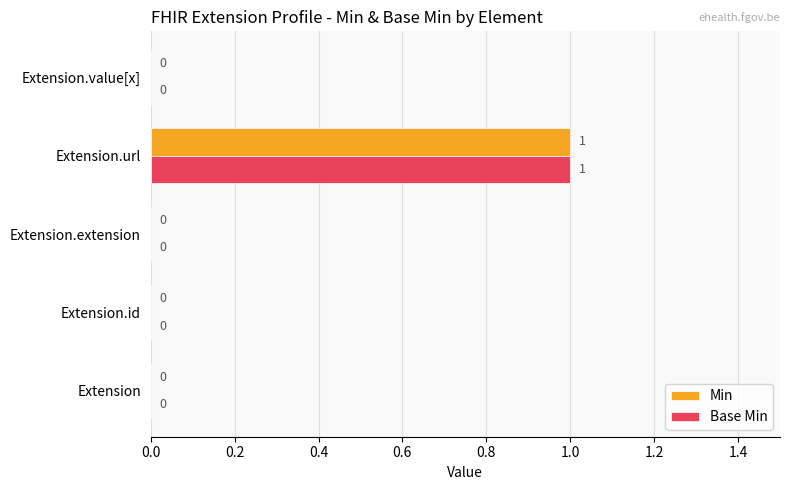

True or false: Min has a value of 0 at Extension.id.

True